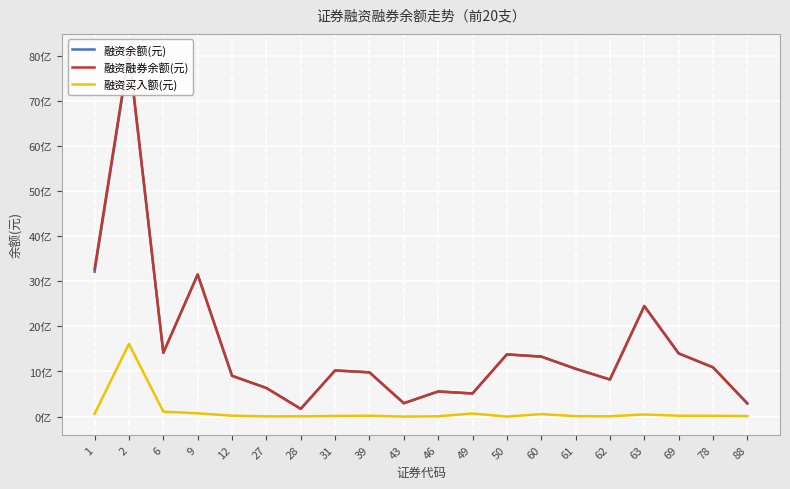

What is the sum of all 融资融券余额(元) values?

30820409656